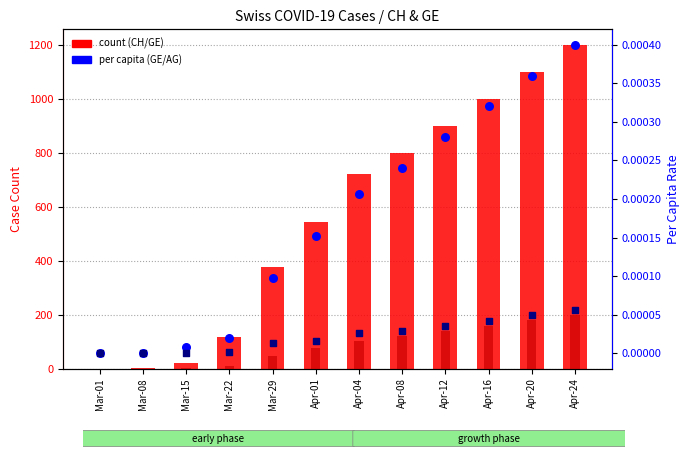

Is the value of CH count at Apr-12 greater than the value of GE per capita at Mar-08?

Yes